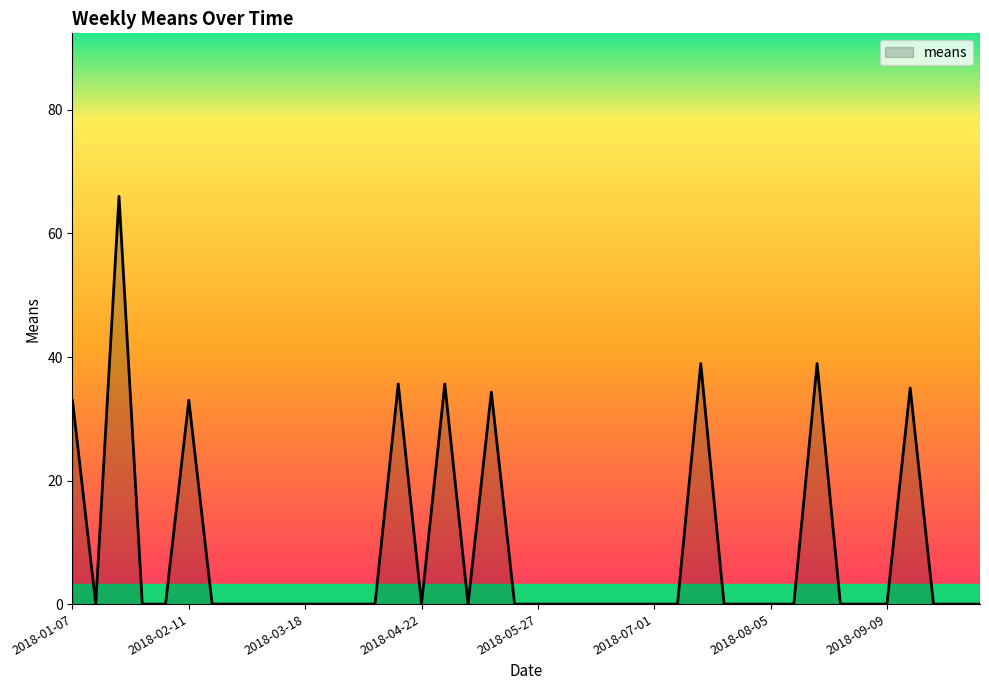

What is the greatest value displayed?

66.0